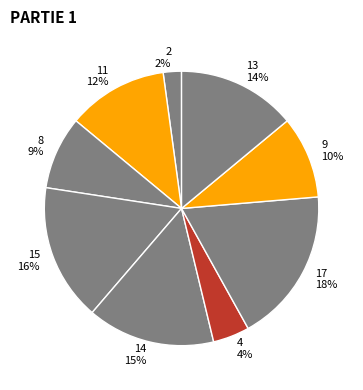

To the nearest percent, what is the difference between the largest and smallest slice percentages?

16%